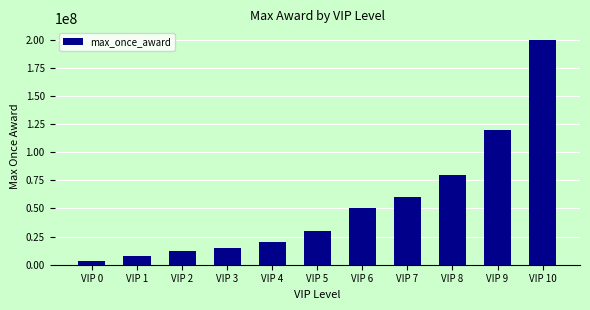

Is it true that the value at VIP 3 is 23886024?

False